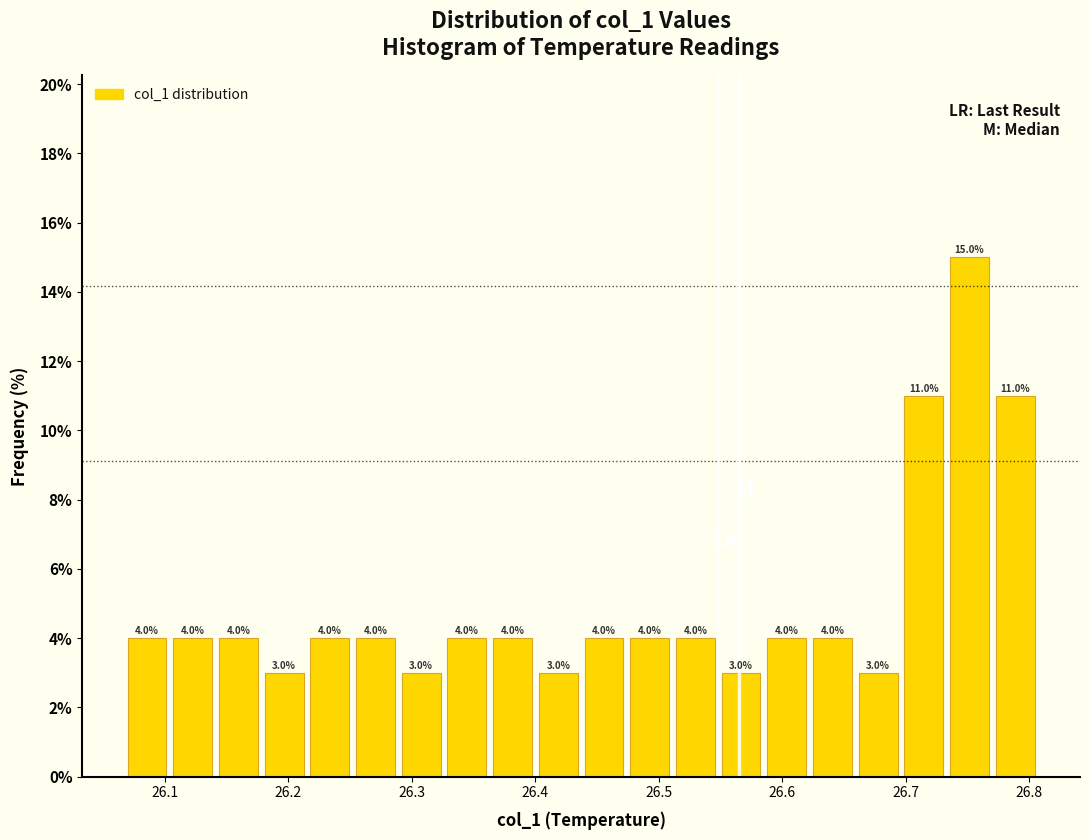

Around what value on the x-axis is the tallest bar? Give the approximate position of its centre, as read against the axis.

26.75